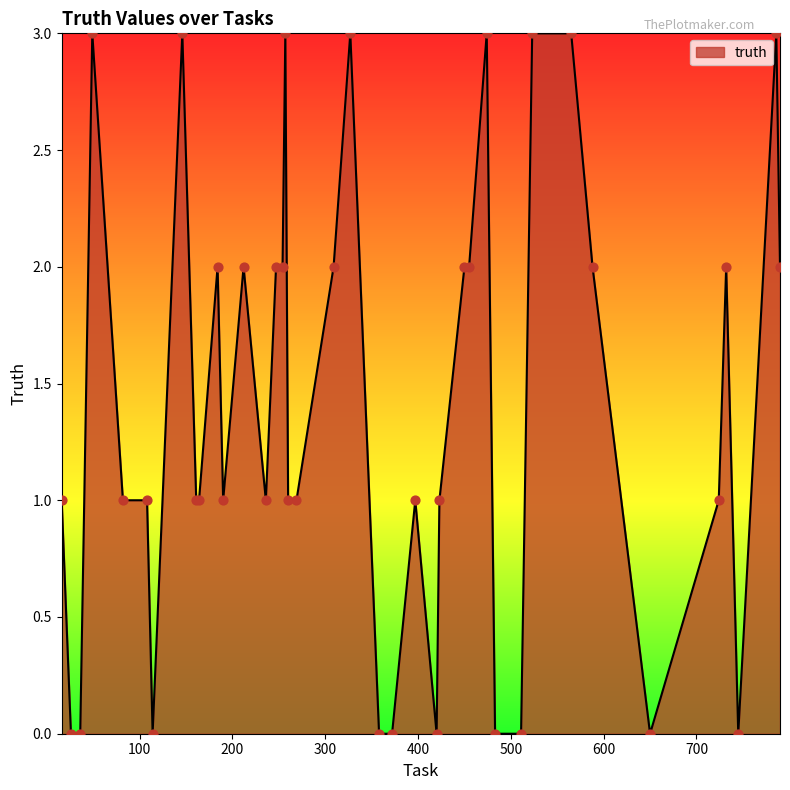

What is the maximum value shown in the chart?

3